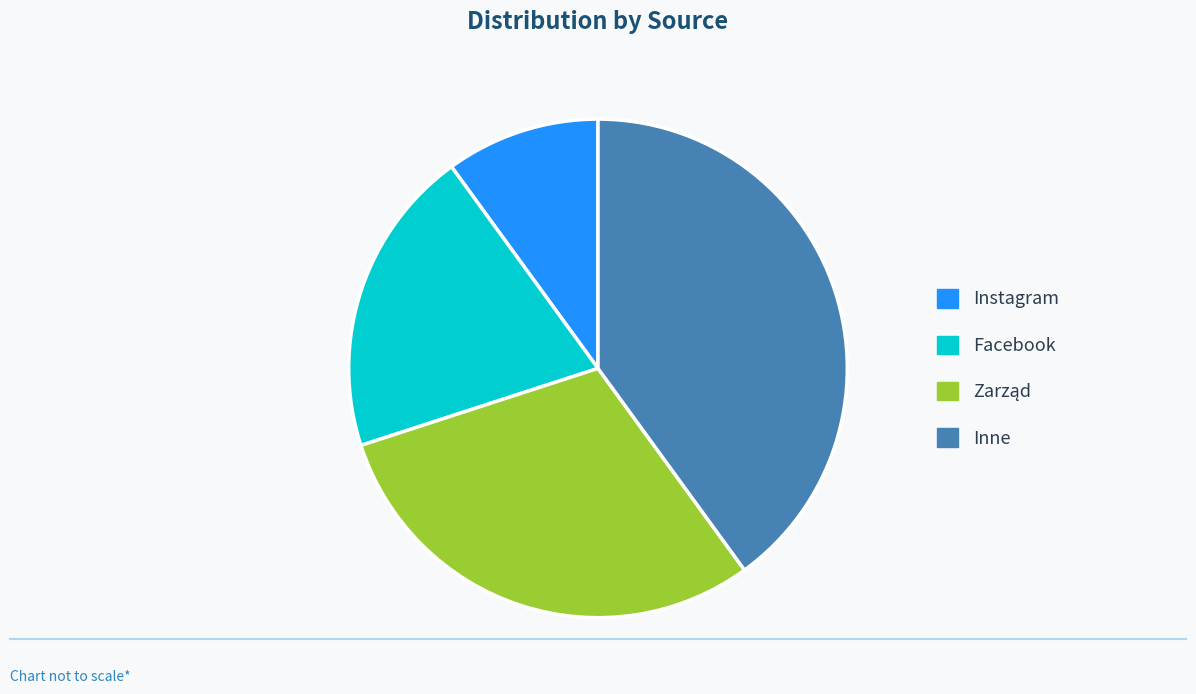

What is the ratio of the value at Facebook to the value at Inne?

0.5